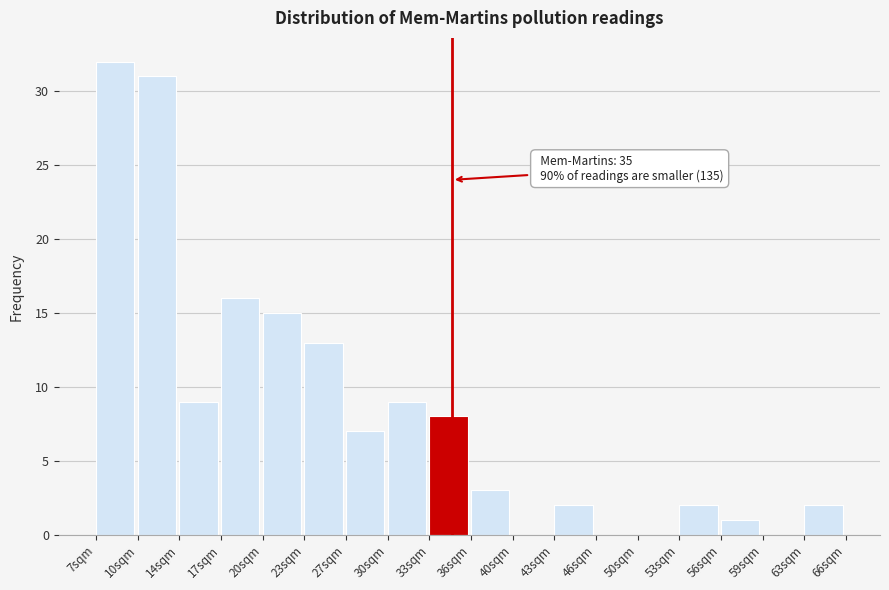

Which range on the x-axis has the tallest bar?

7.0 to 10.5